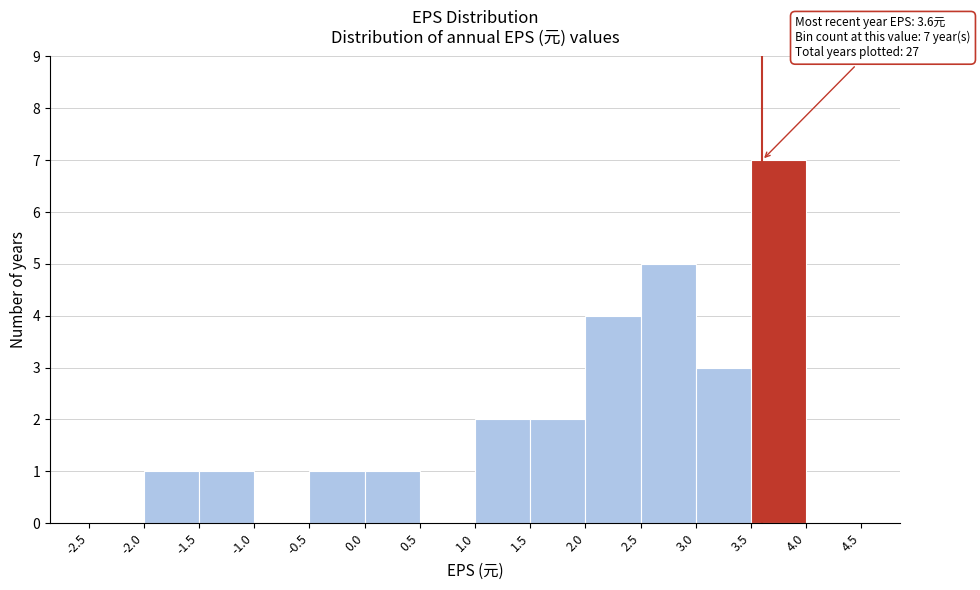

Over which range of the x-axis is the bar tallest?

3.5 to 4.0